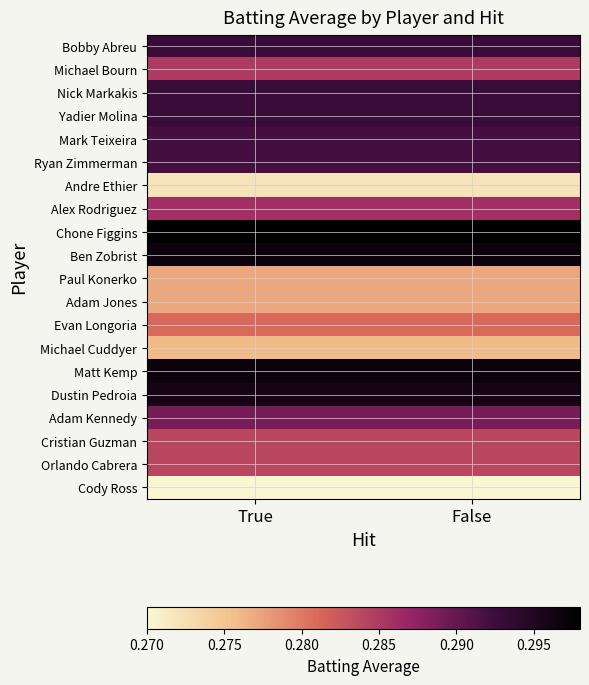

At how many categories does at least one series exceed 0?

2